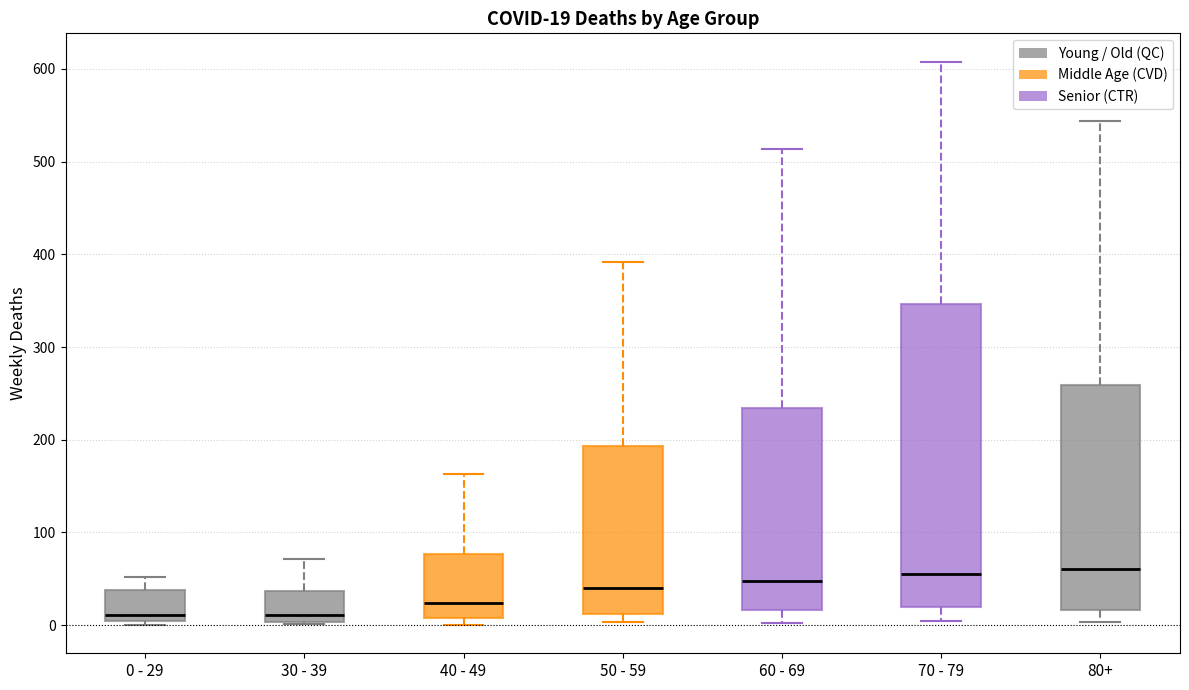

Which box is the tallest, from its lower edge to its upper edge?

70 - 79